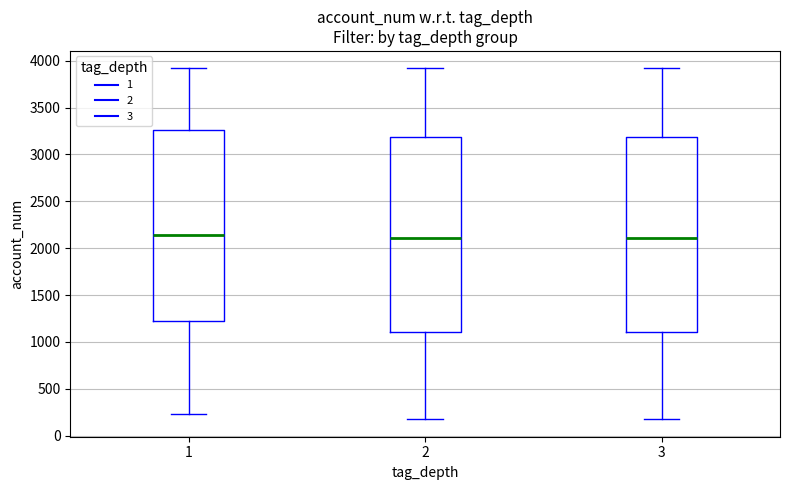

Reading left to right, read every box against the y-axis: the position of its median line, the range the box covers, and the ends of its whiskers. The values are not printed on the chart, so give them approximately, as read against the axis.

1: median 2150, box 1250 to 3250, whiskers 250 to 3900
2: median 2100, box 1100 to 3200, whiskers 200 to 3900
3: median 2100, box 1100 to 3200, whiskers 200 to 3900